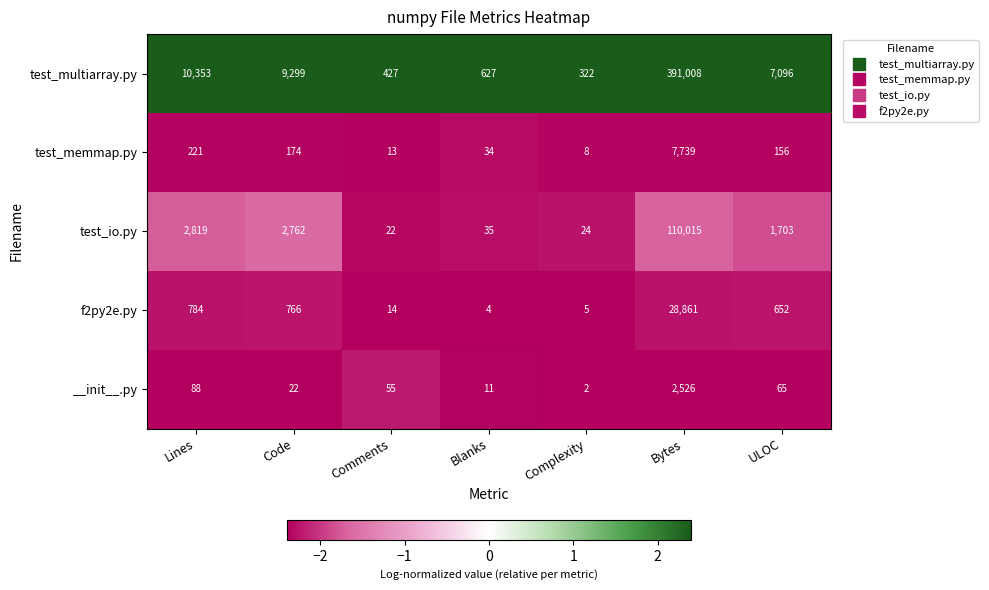

What is the average value of the test_io.py series?

16769